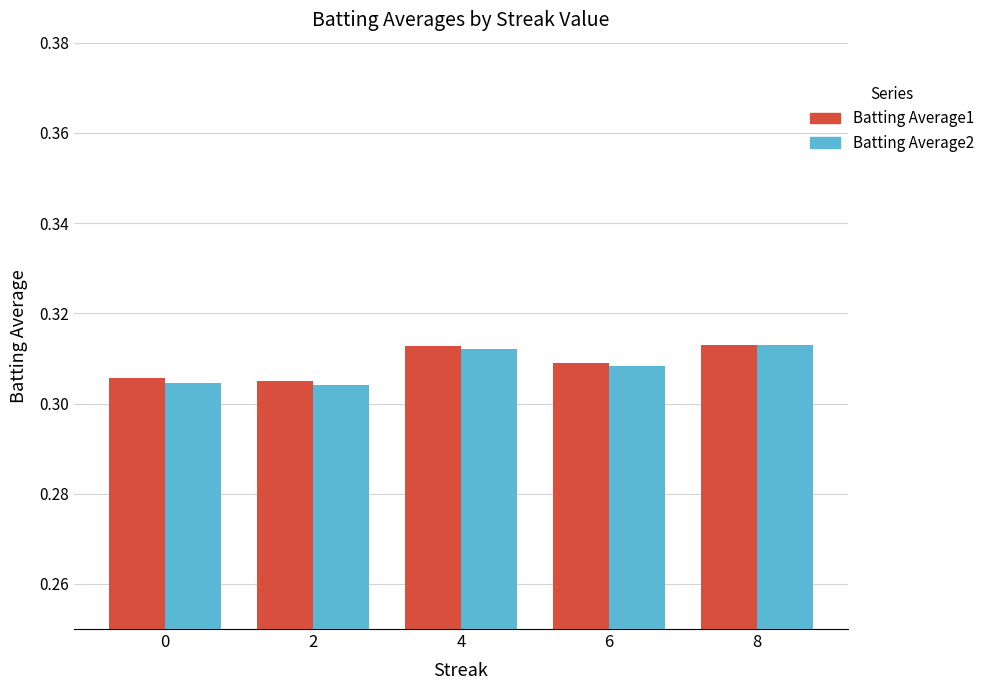

Between 0 and 6, which series saw the biggest shift?

Batting Average2